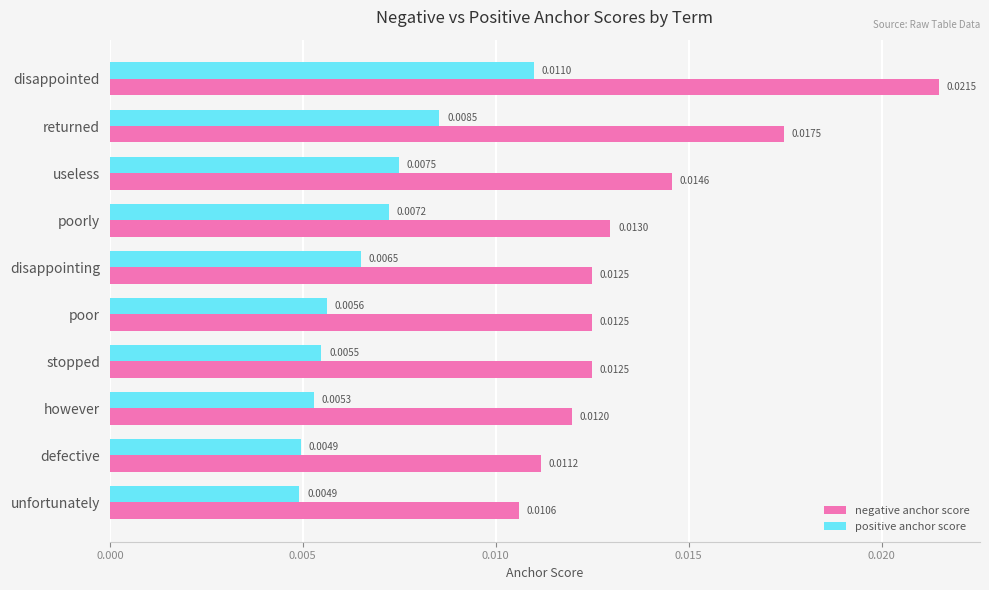

Which category has the highest value in the positive anchor score series?

disappointed